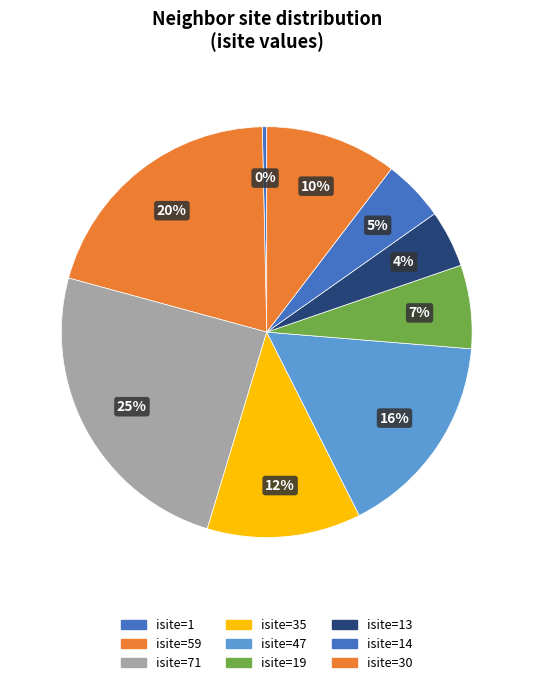

How many segments does this pie chart have?

9